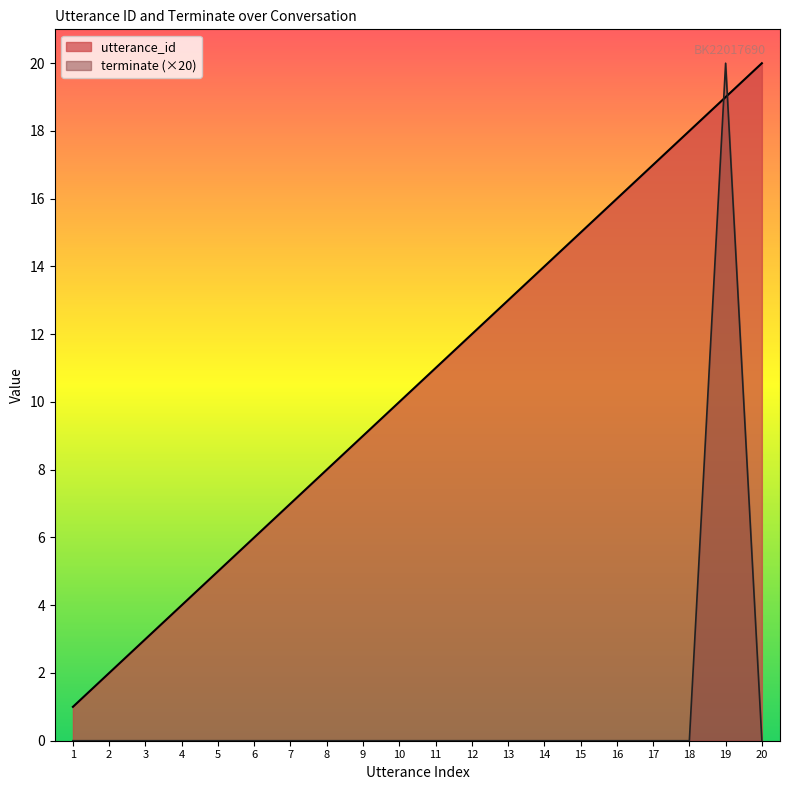

List the series in order of their overall mean, lowest first.

terminate (×20), utterance_id